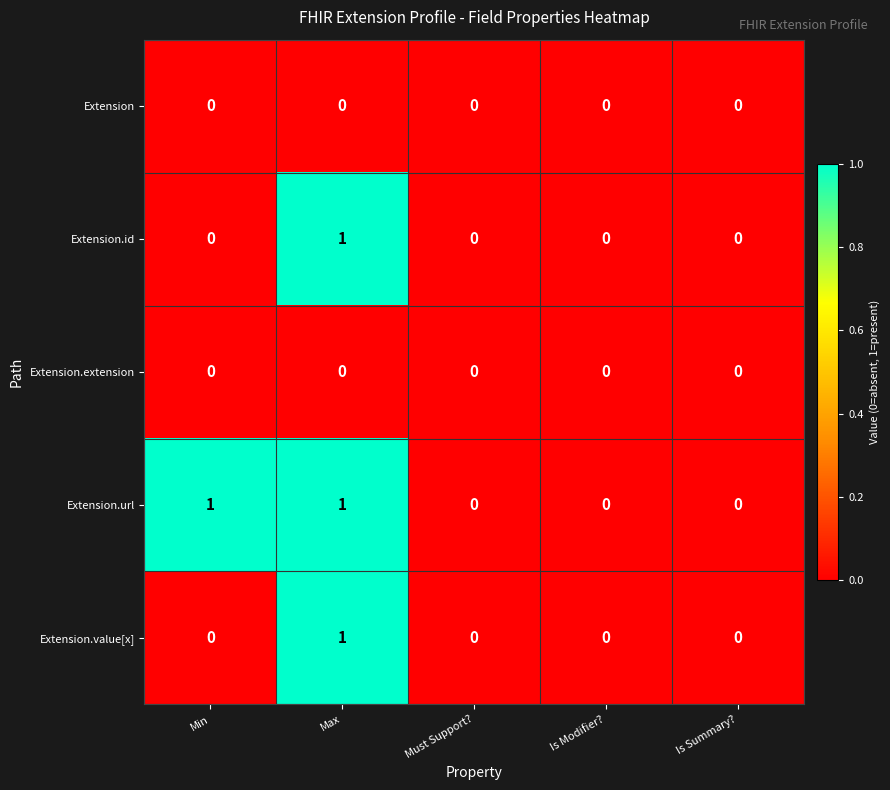

Which series has the largest total across all categories?

Extension.url